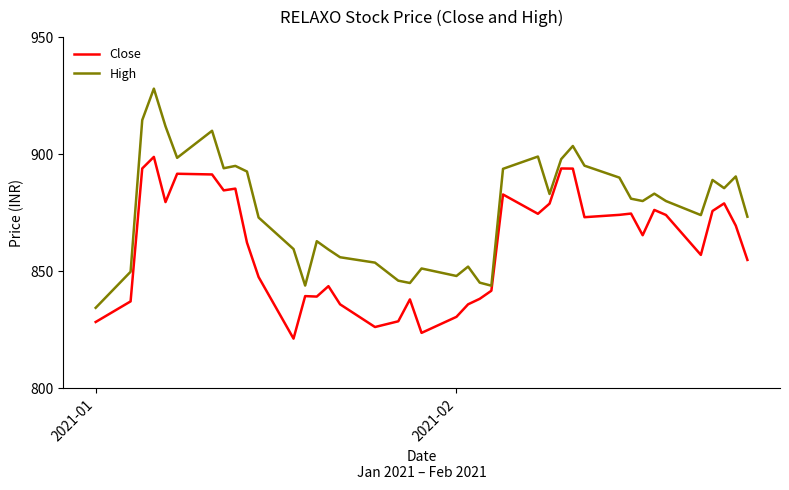

List the series in order of their peak value, lowest first.

Close, High